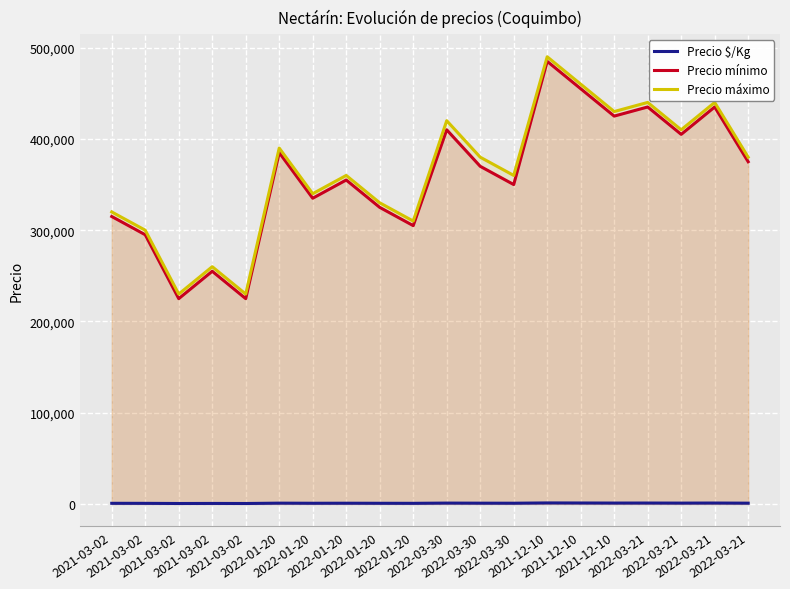

How many lines are shown in the chart?

3